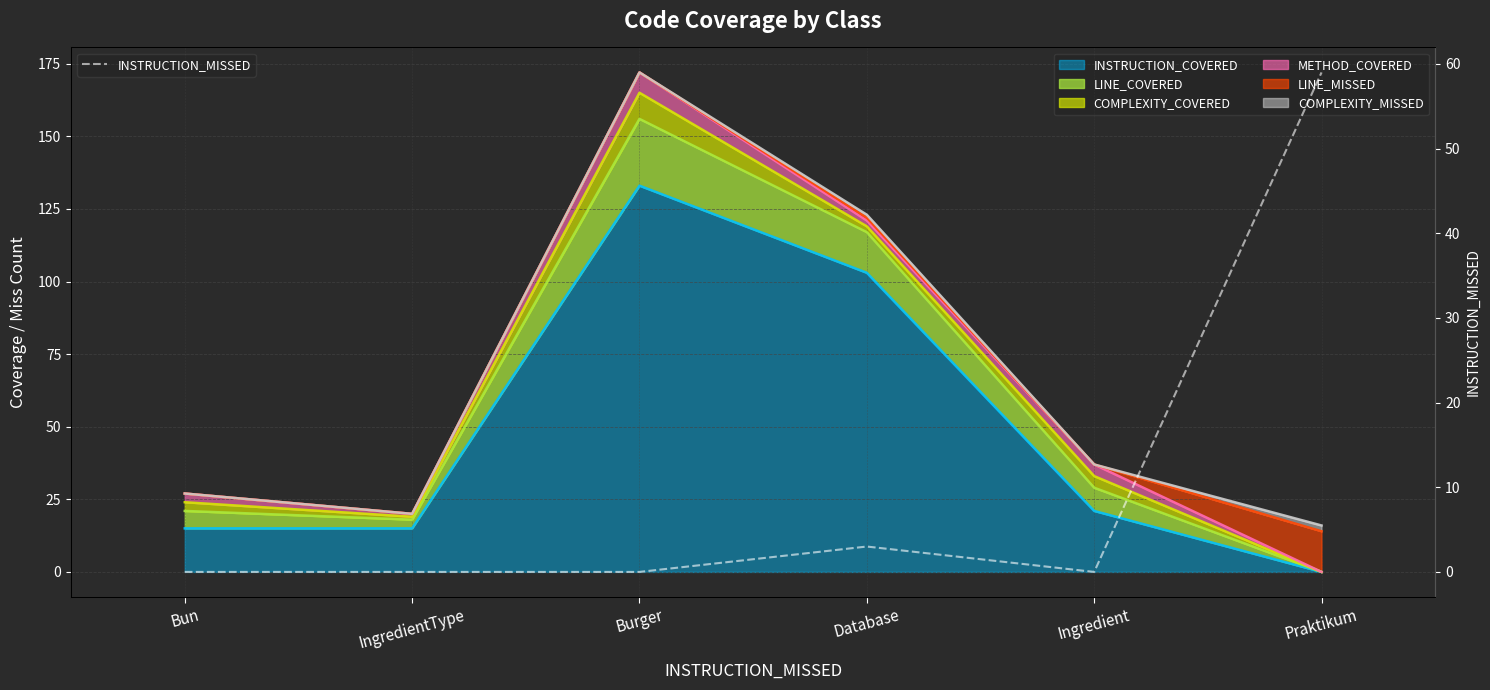

Reading left to right, transcribe all the data shown in this chart.

Bun=0	IngredientType=0	Burger=0	Database=3	Ingredient=0	Praktikum=59